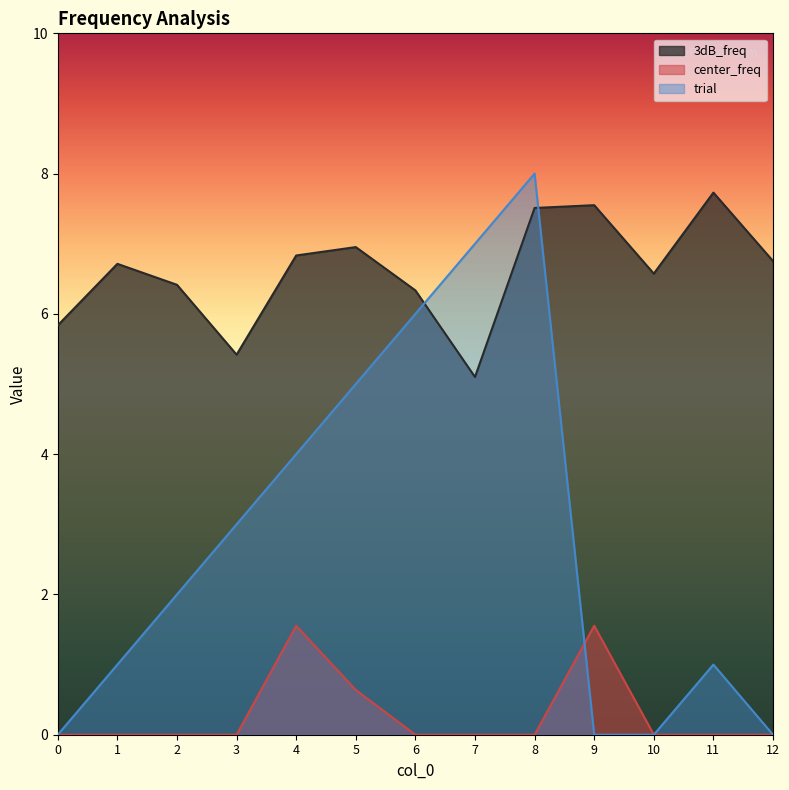

At 1, list the series in order from largest to smallest.

3dB_freq, trial, center_freq